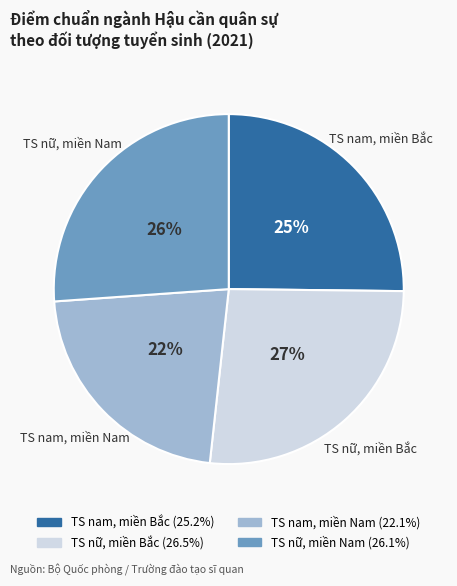

What is the ratio of the value at TS nữ, miền Bắc to the value at TS nam, miền Bắc?

1.1